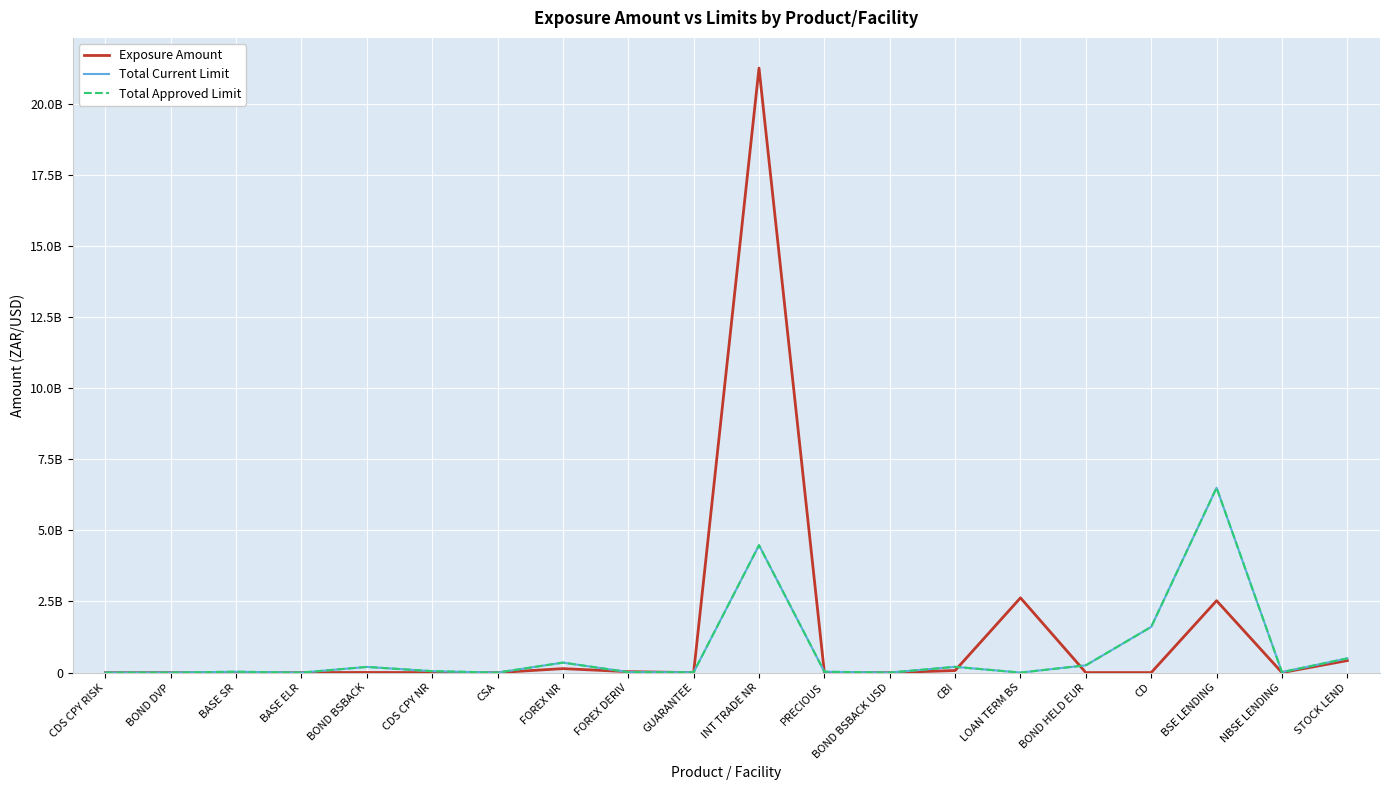

How many interior local valleys does the Total Current Limit series have?

6